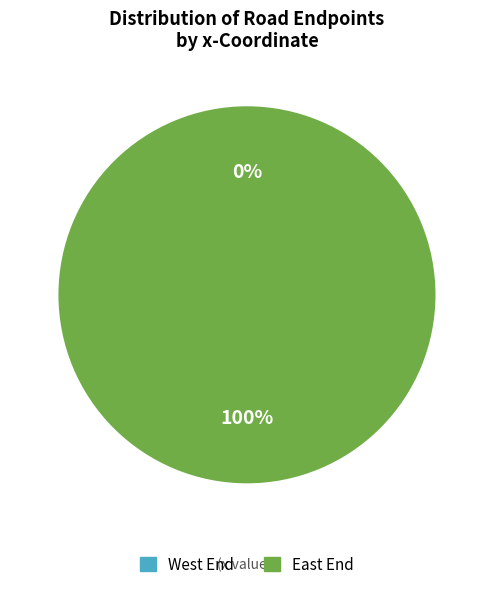

Count the number of slices in the pie.

2